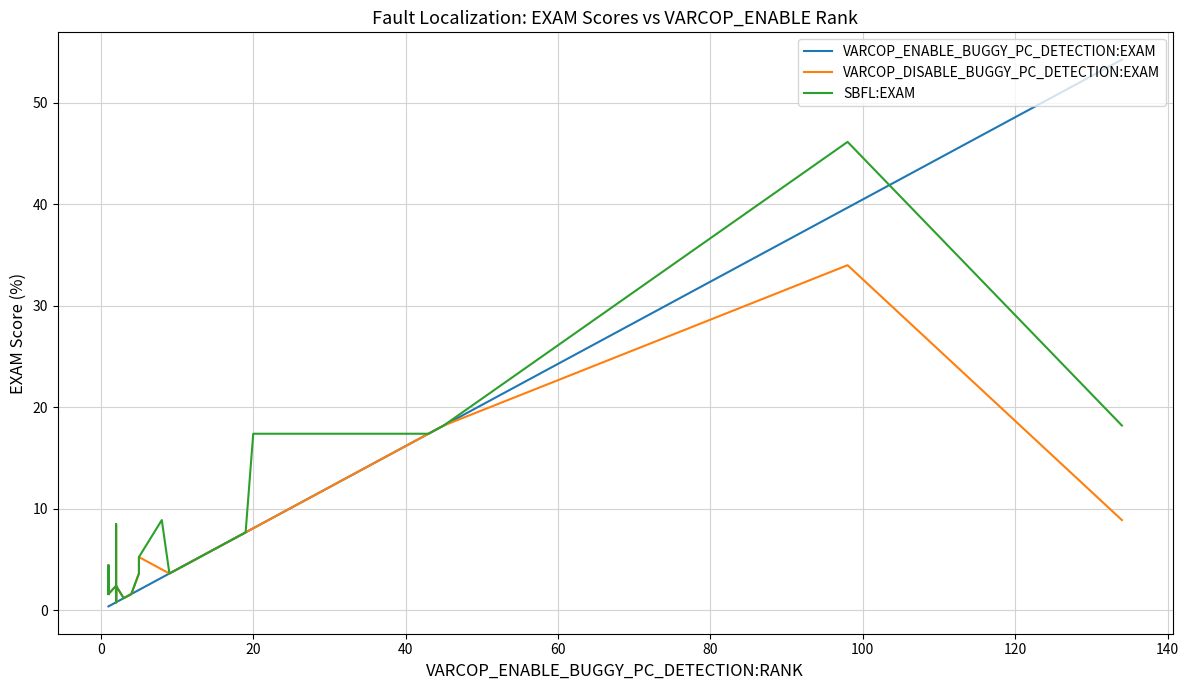

Is the value of VARCOP_ENABLE_BUGGY_PC_DETECTION:EXAM at 13 greater than the value of SBFL:EXAM at 21?

No